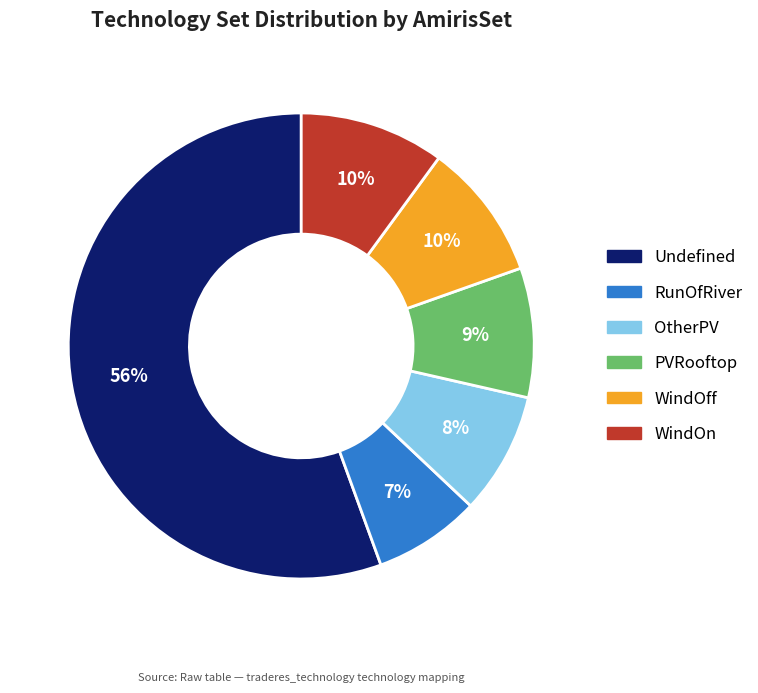

True or false: PVRooftop accounts for 9% of the total.

True